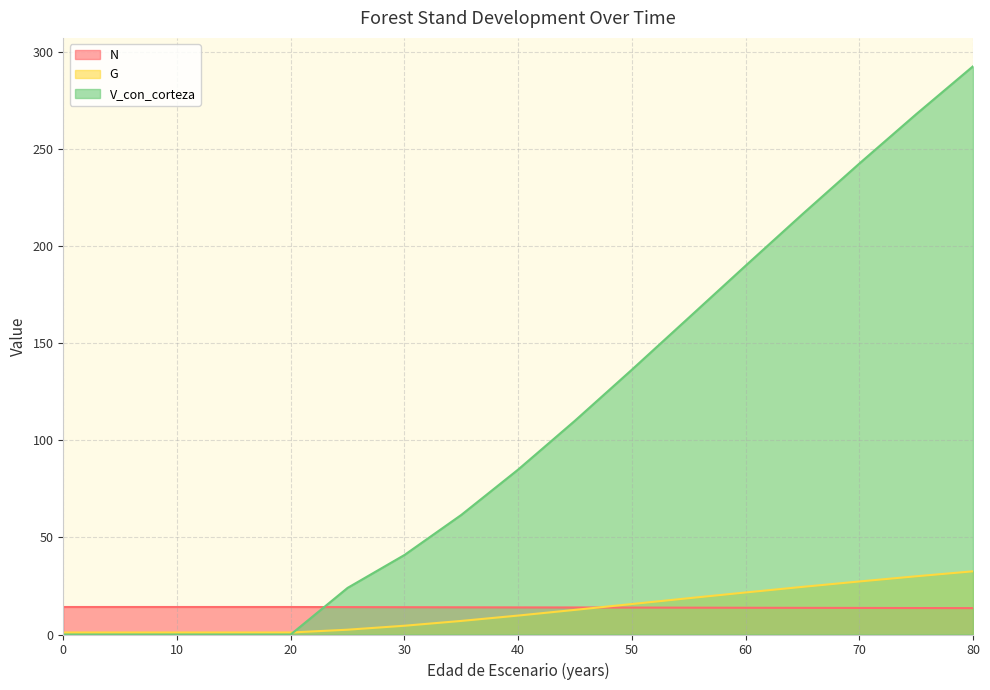

What are all the series names shown in the legend?

N, G, V_con_corteza